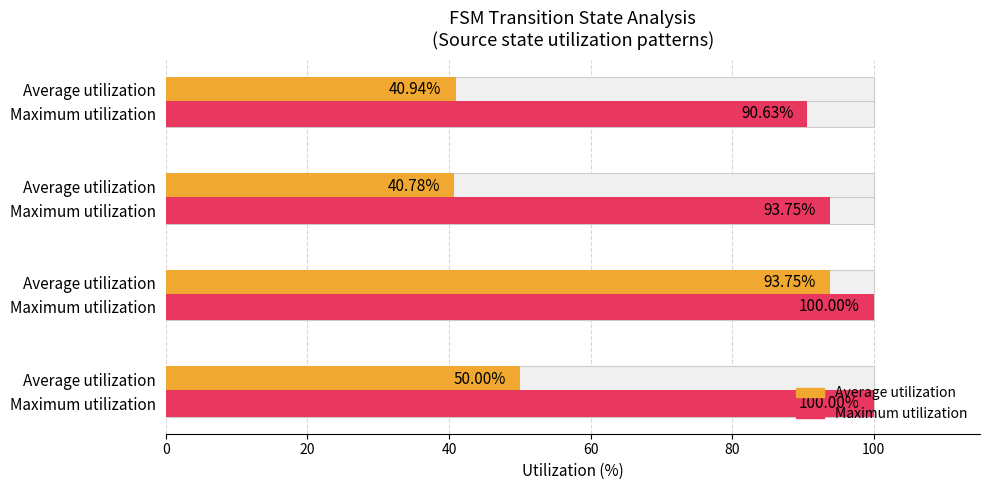

The Average utilization series shows 40.8 at 40. True or false?

True